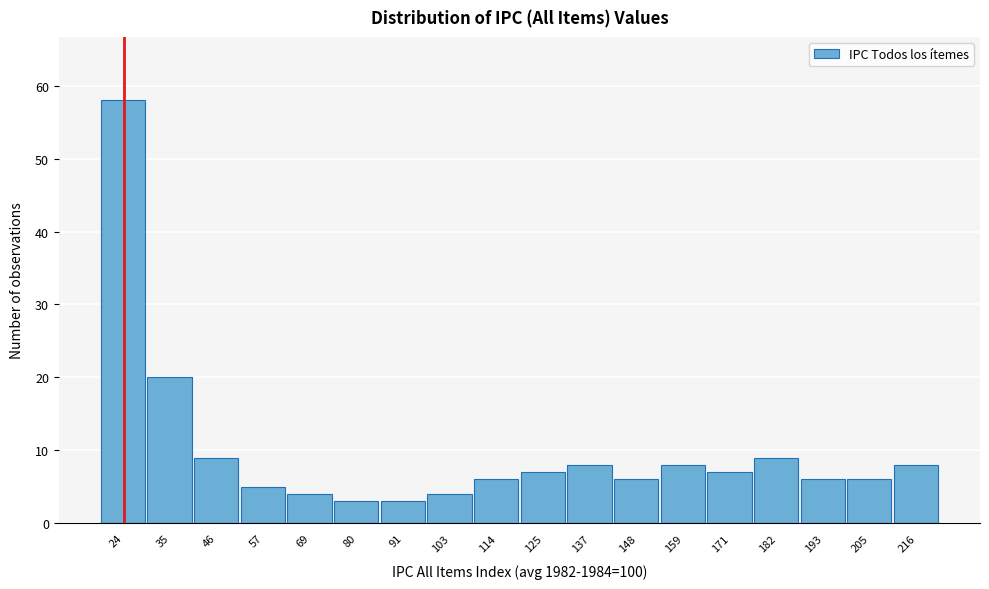

Reading left to right, list all the values displayed in this chart.

24=58	35=20	46=9	57=5	69=4	80=3	91=3	103=4	114=6	125=7	137=8	148=6	159=8	171=7	182=9	193=6	205=6	216=8